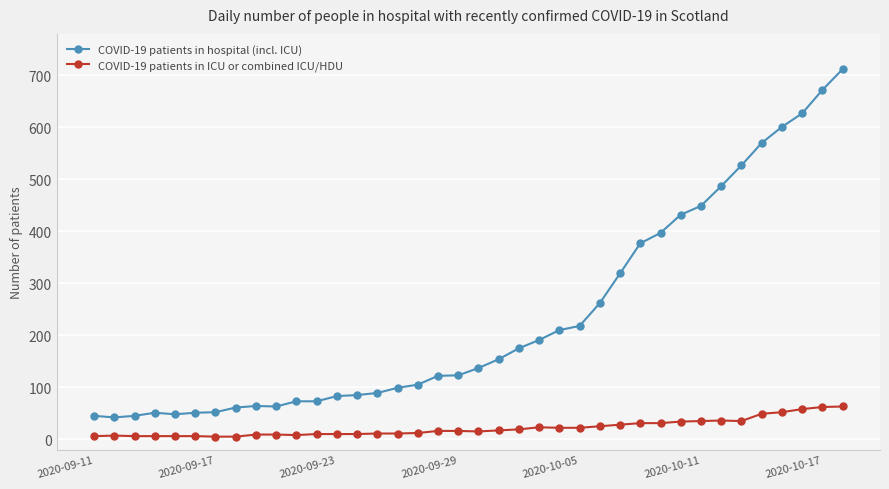

List the series in order of their peak value, highest first.

COVID-19 patients in hospital (incl. ICU), COVID-19 patients in ICU or combined ICU/HDU